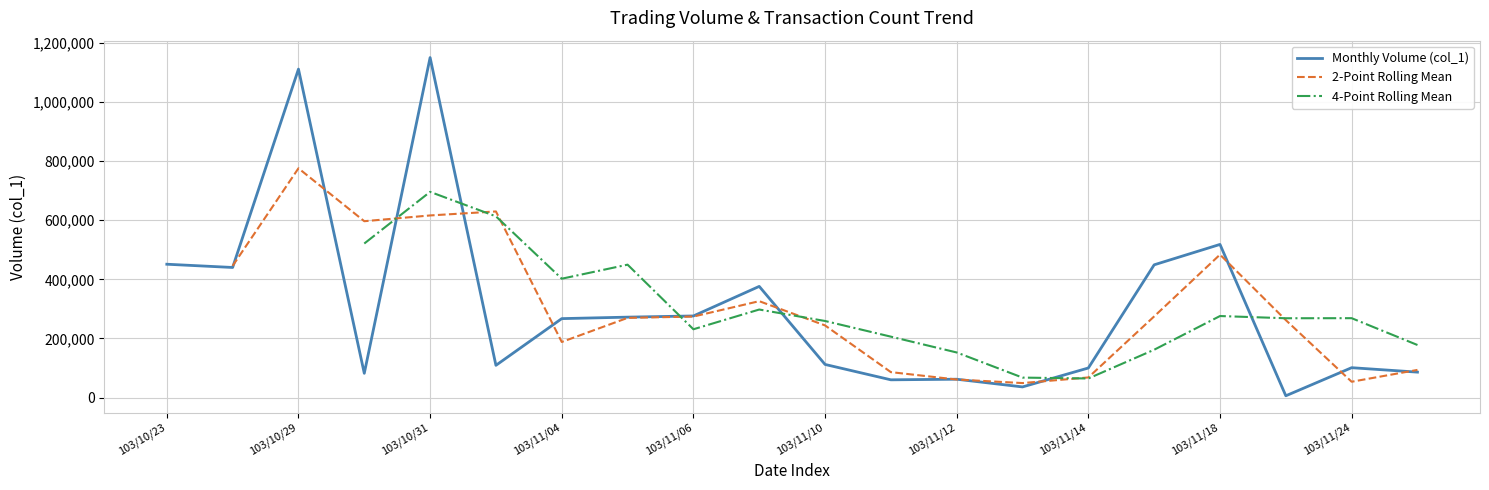

True or false: the data has more than 0 interior local peaks.

True